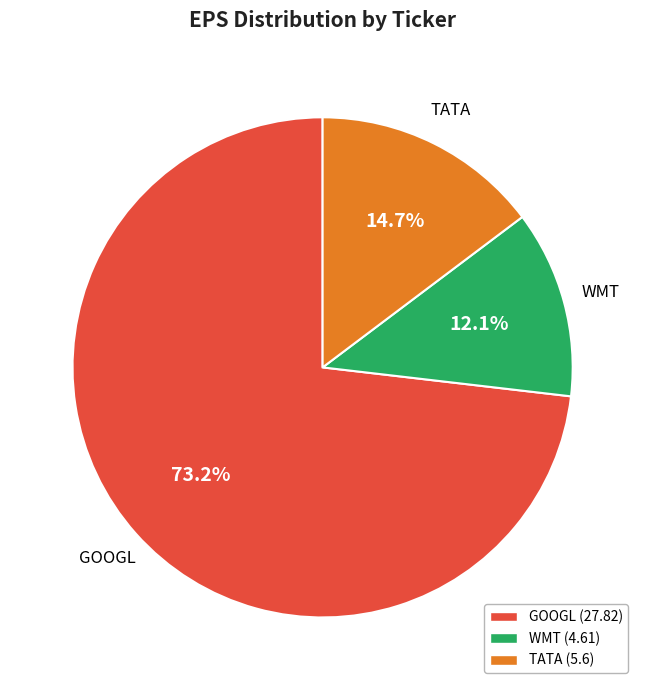

To the nearest percent, what percentage of the pie is TATA?

15%